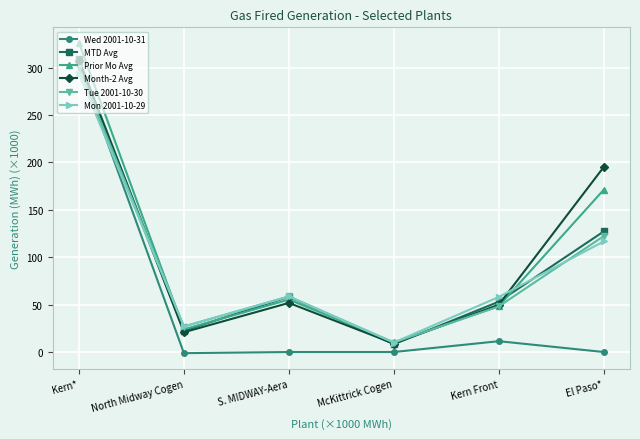

Rank the categories by Prior Mo Avg value from highest to lowest.

Kern*, El Paso*, S. MIDWAY-Aera, Kern Front, North Midway Cogen, McKittrick Cogen